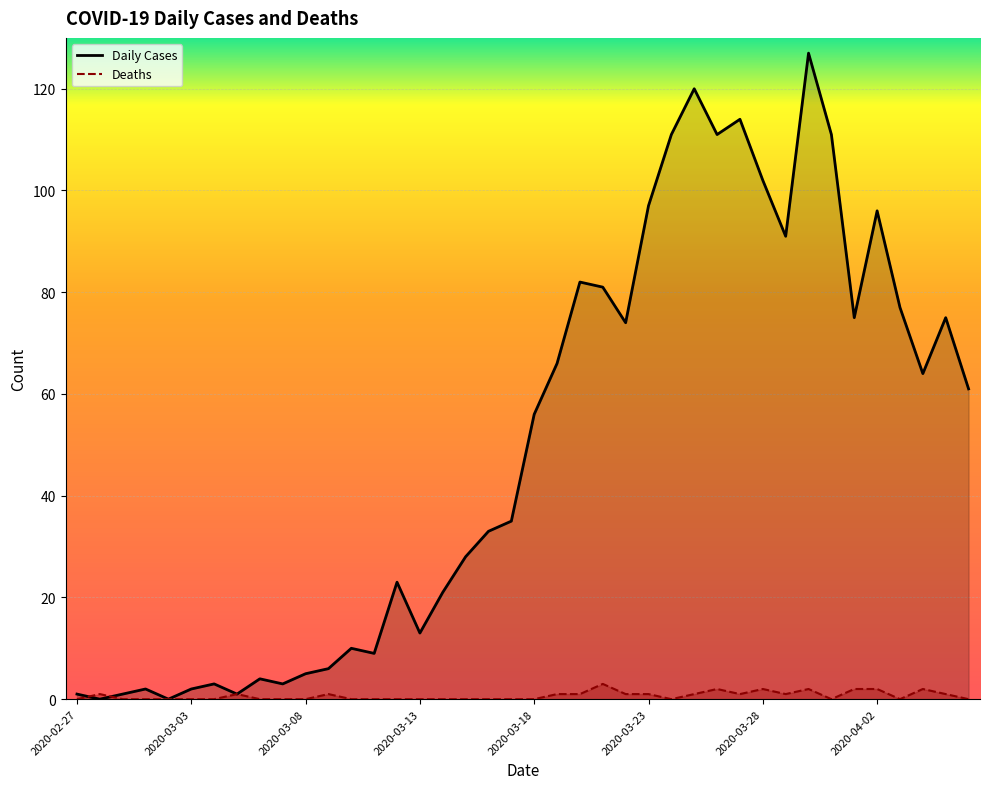

Which series has the largest range (max minus min)?

Daily Cases